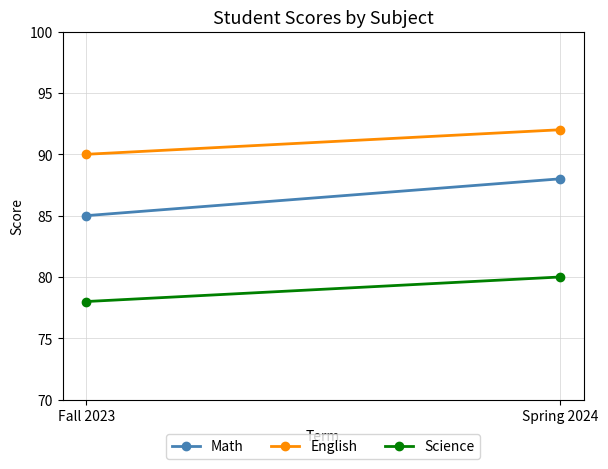

Is the value of Math at Spring 2024 greater than the value of Science at Spring 2024?

Yes